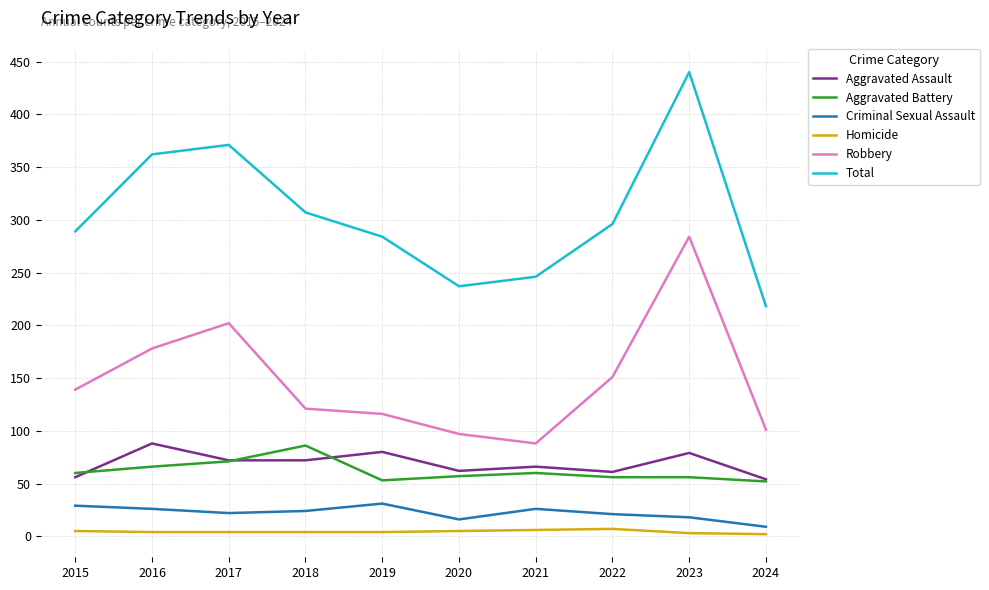

What is the highest value of the Robbery series?

284